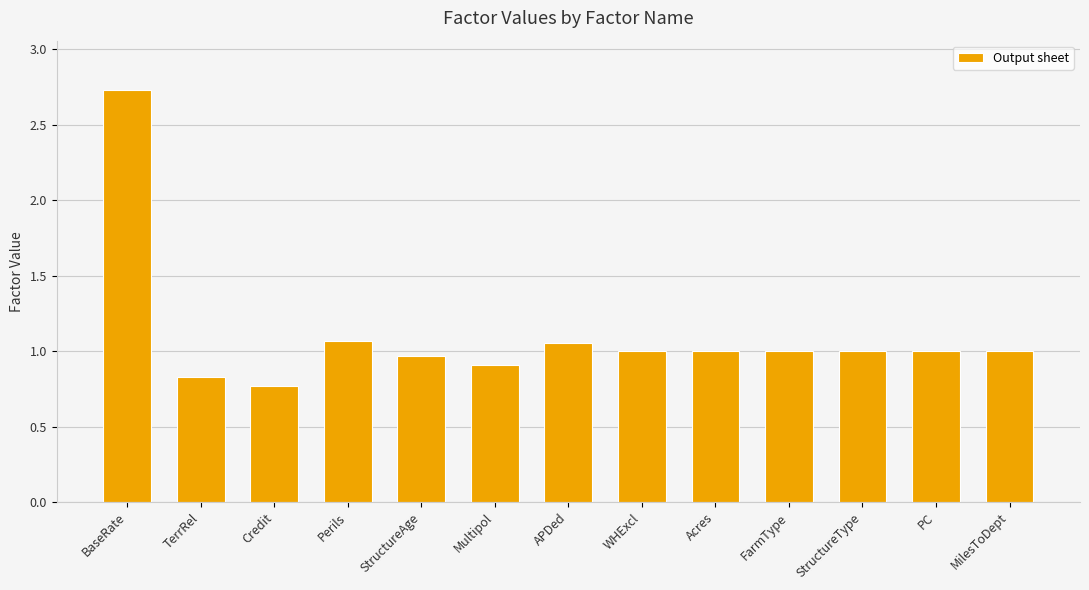

Are the bars grouped side by side (vs. stacked)?

No